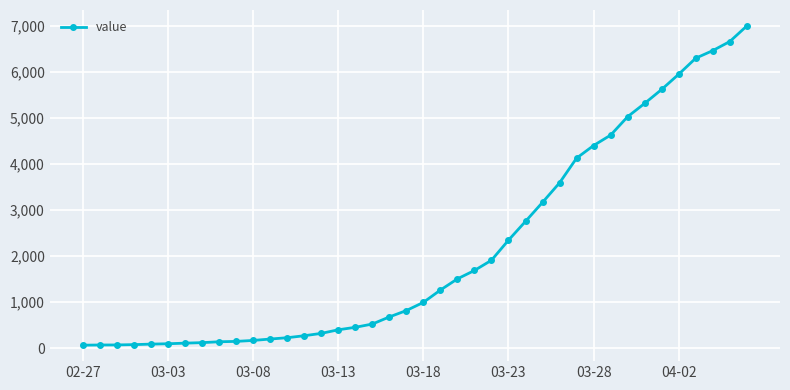

What is the sum of all values?

85676